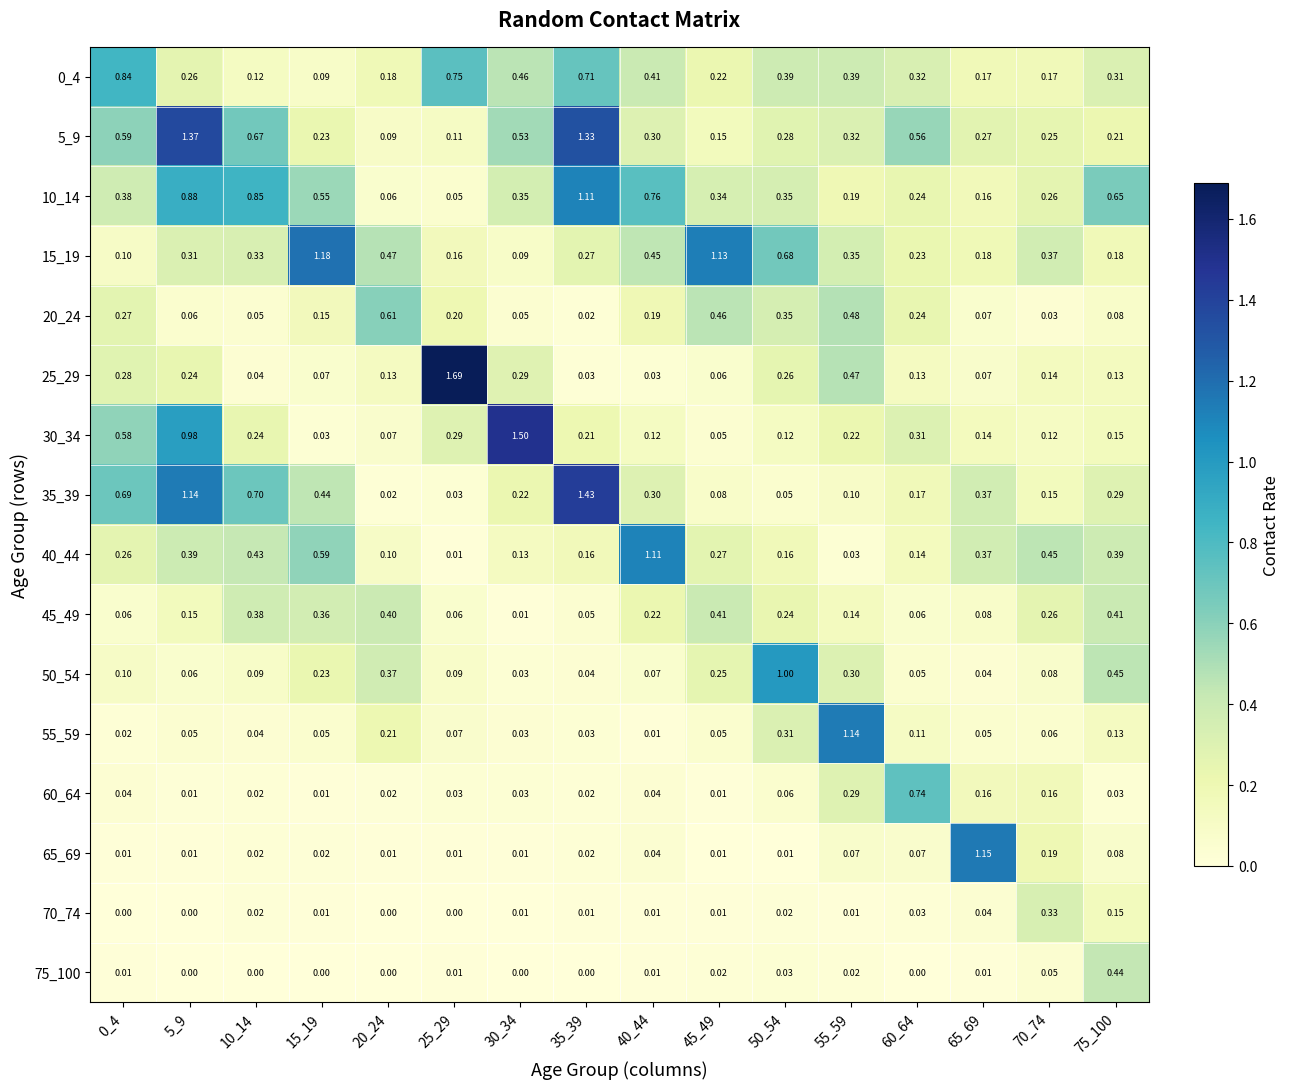

At how many categories does at least one series exceed 1?

10